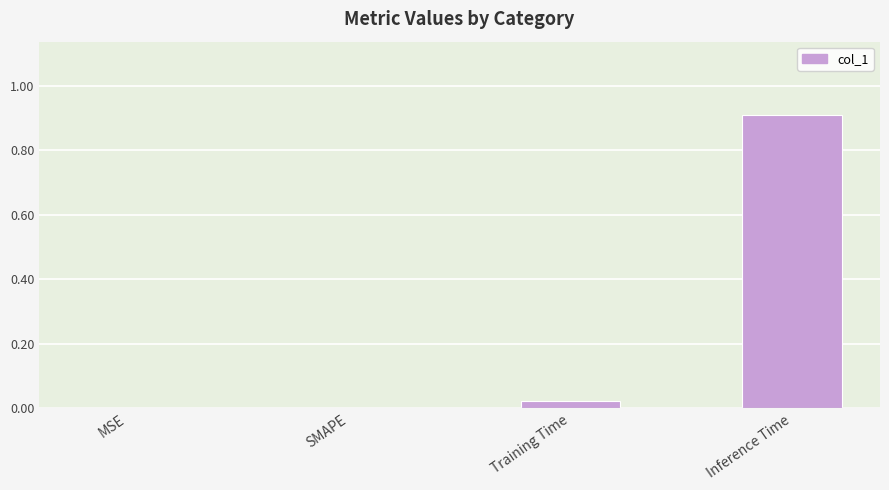

What is the greatest value displayed?

0.9